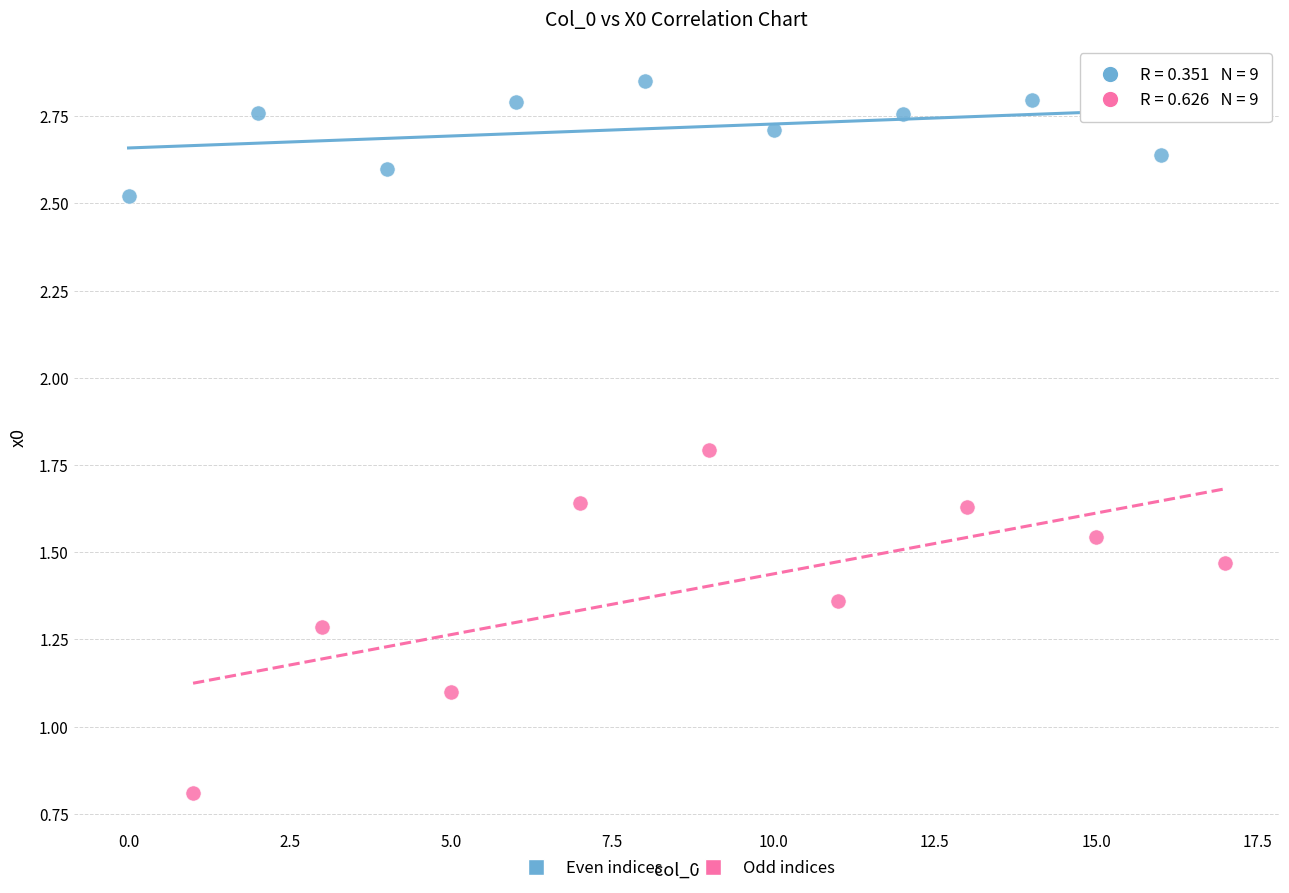

Which series has the largest Y range (max minus min)?

Odd indices